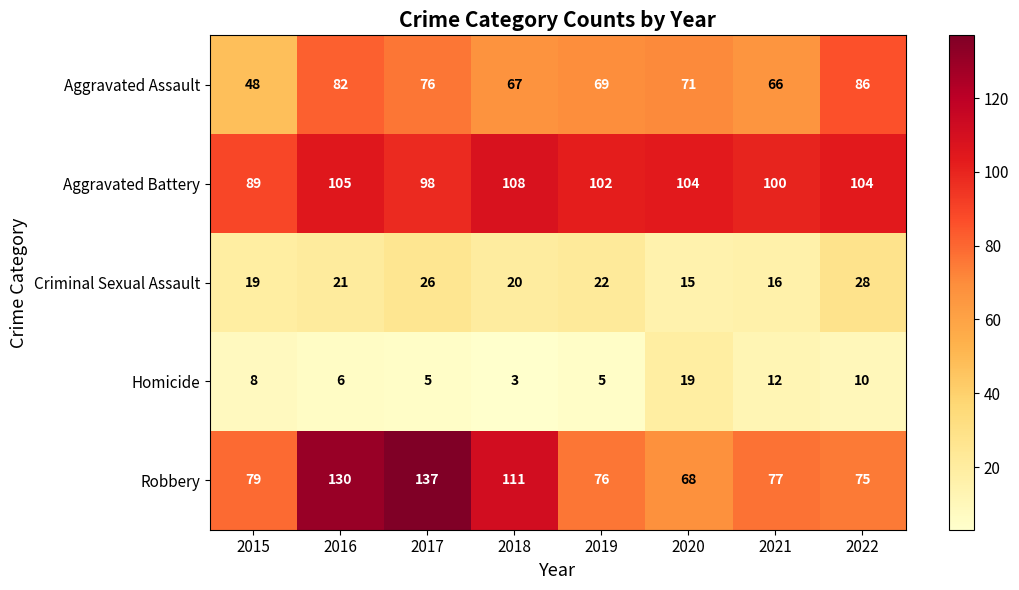

How many series are shown in this chart?

5